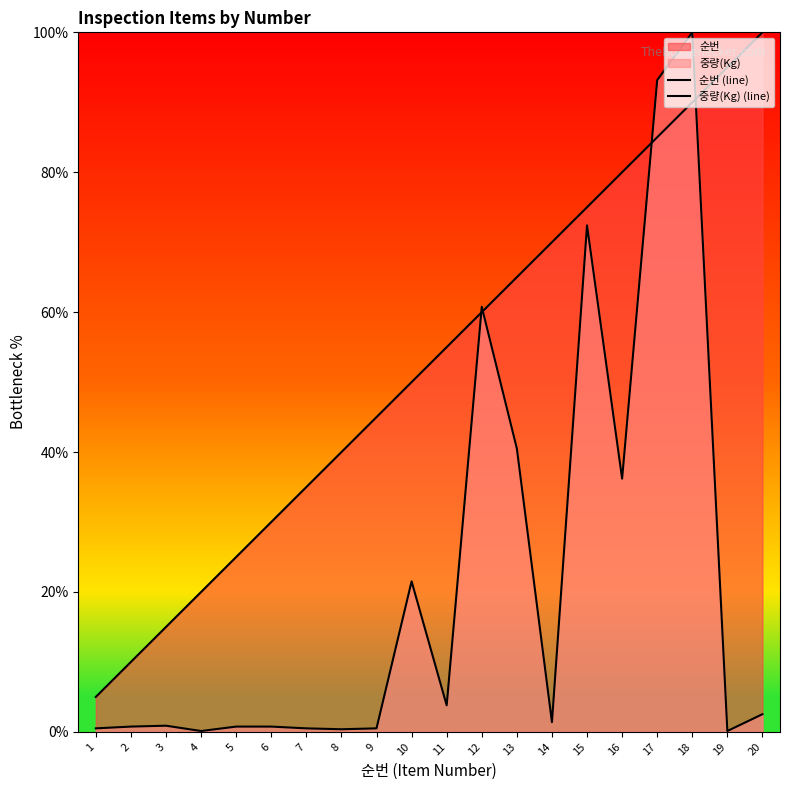

At which category is the sum across all series the highest?

18